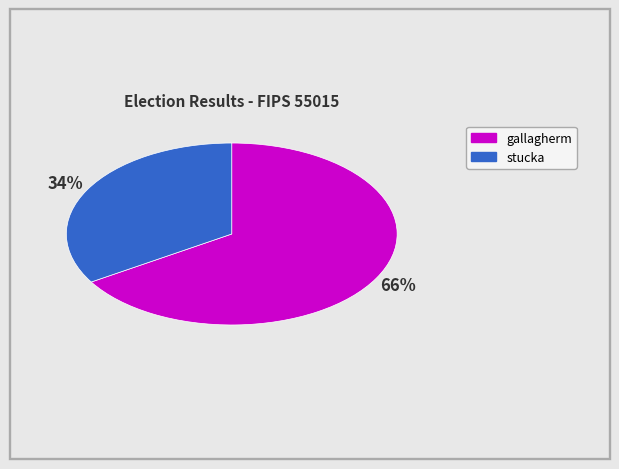

What percentage is the gallagherm slice, to the nearest percent?

66%